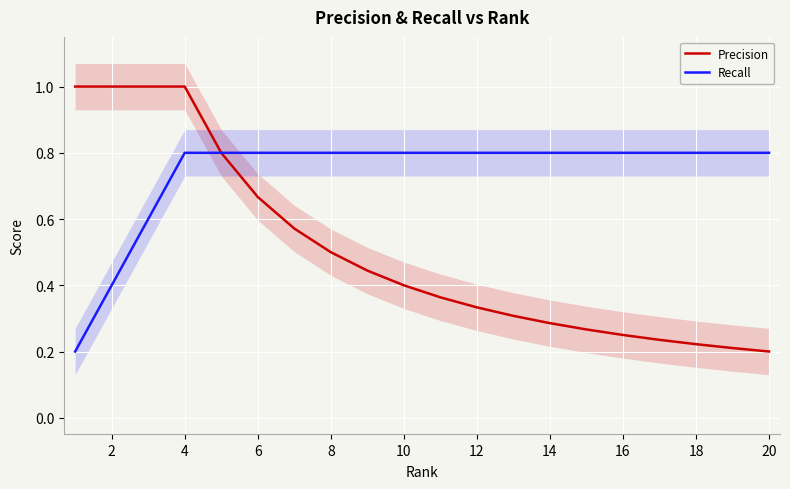

At which label is Precision closest to 0?

20